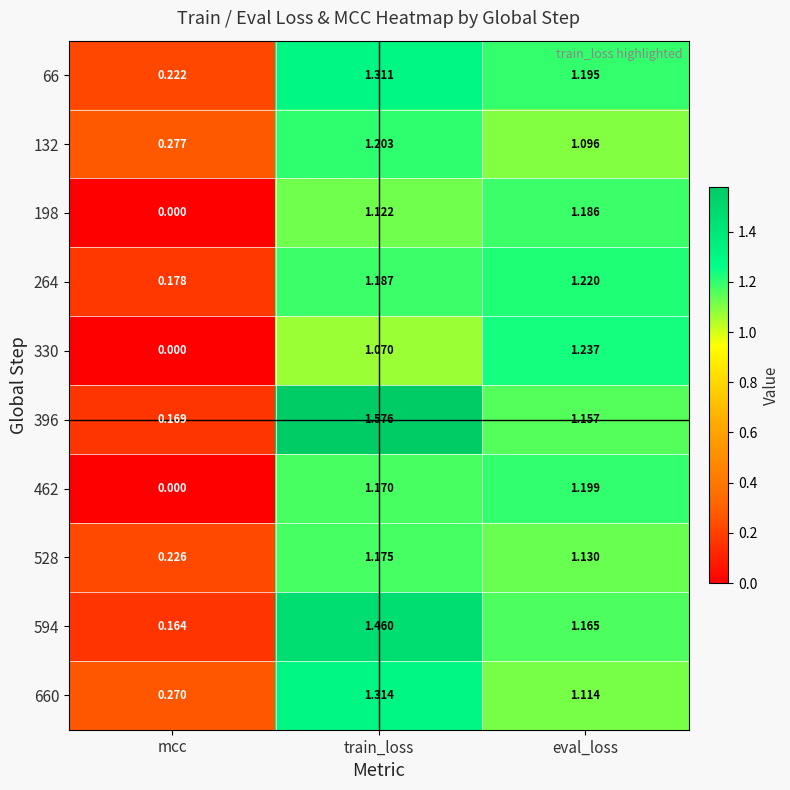

At which category does the chart reach its peak across all series?

train_loss